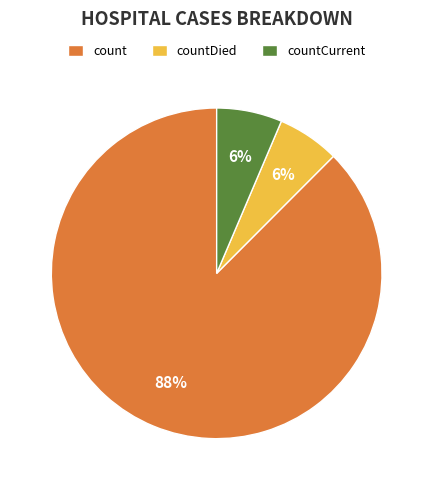

To the nearest percent, what percentage of the pie is countDied?

6%